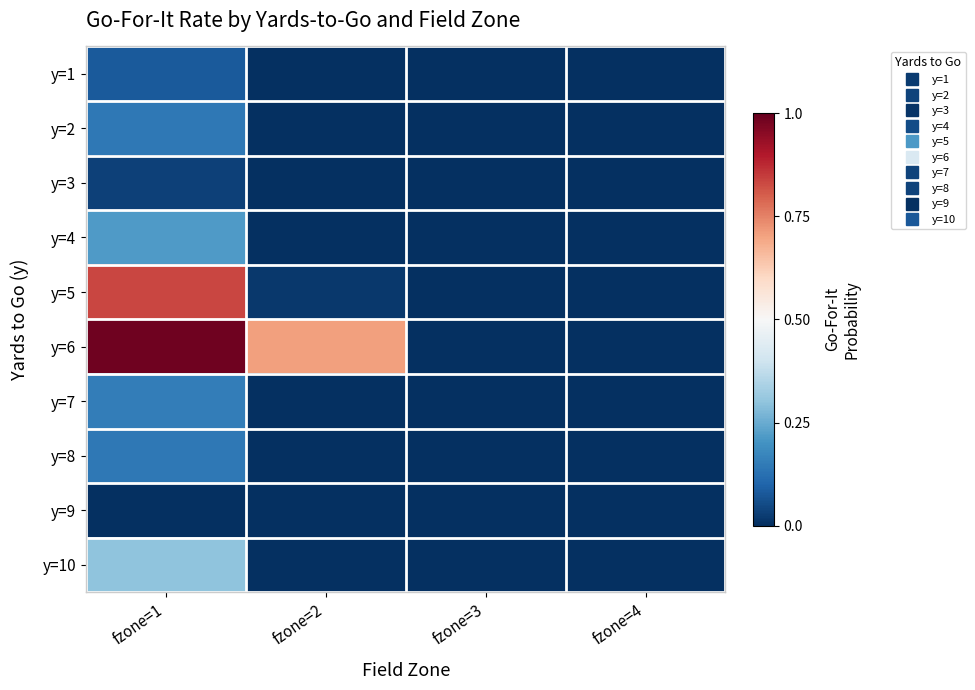

List the series in order of their peak value, highest first.

y=6, y=5, y=10, y=4, y=7, y=8, y=2, y=1, y=3, y=9